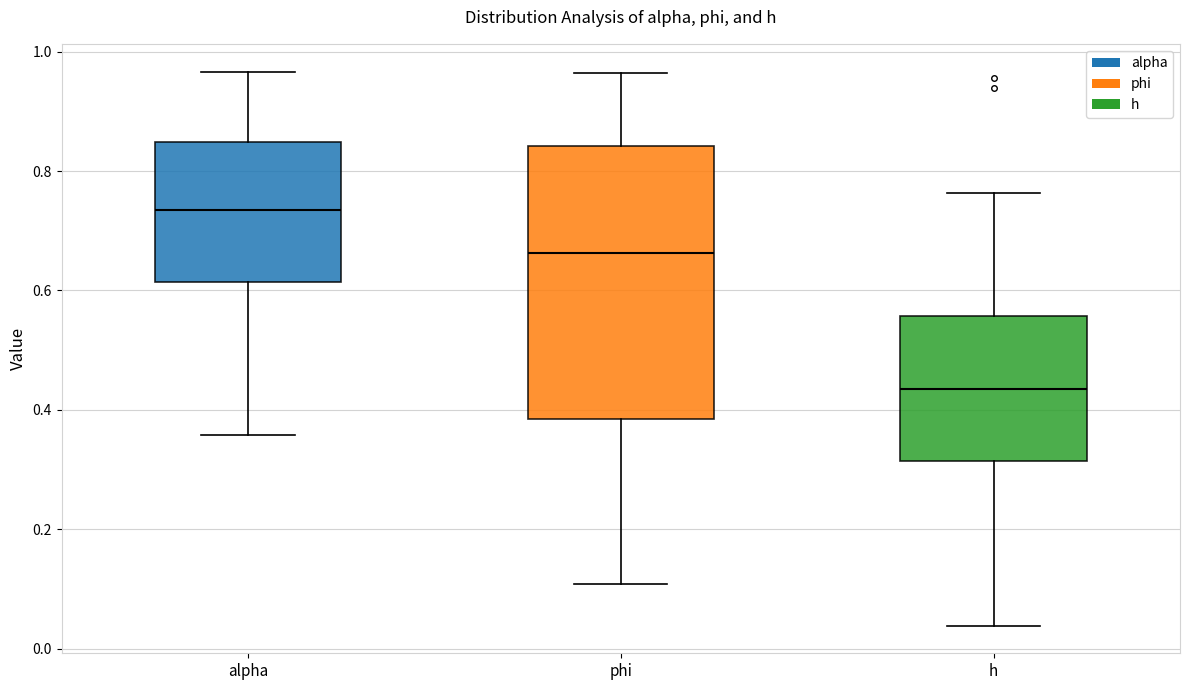

Which box's median line is the highest?

alpha